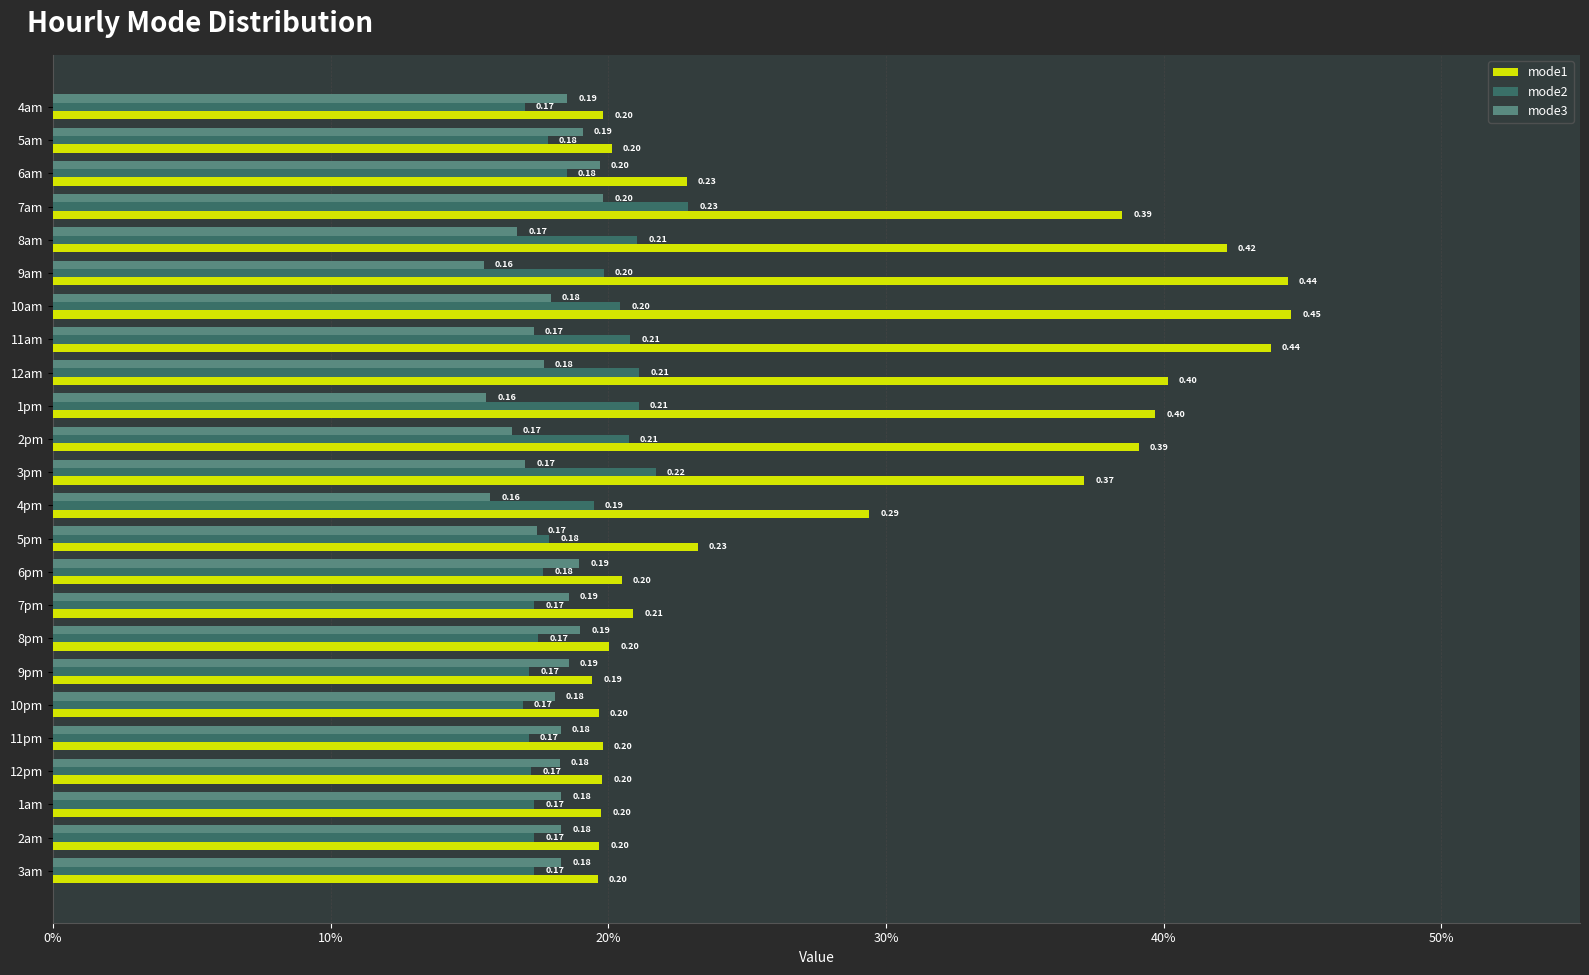

What are all the series names shown in the legend?

mode1, mode2, mode3